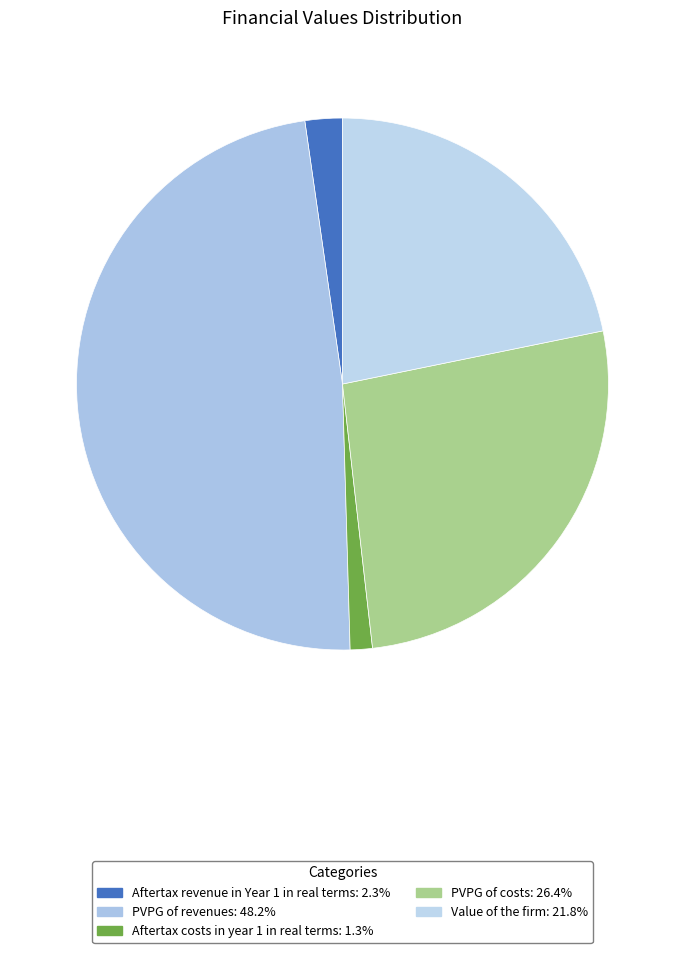

Count the number of slices in the pie.

5